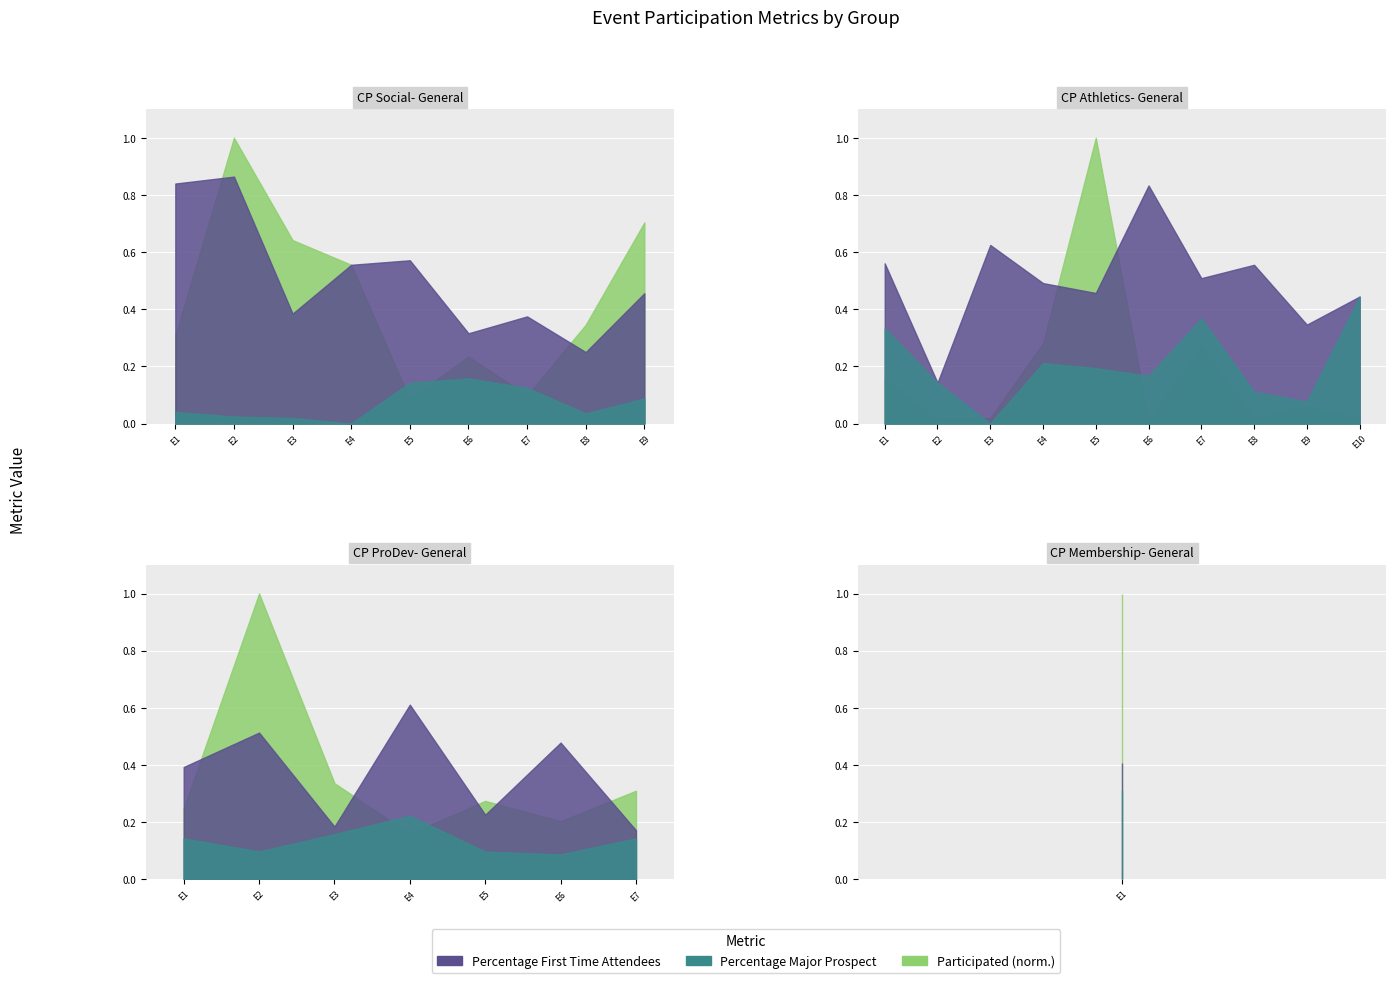

True or false: Percentage Major Prospect has more than 1 interior local peaks.

True